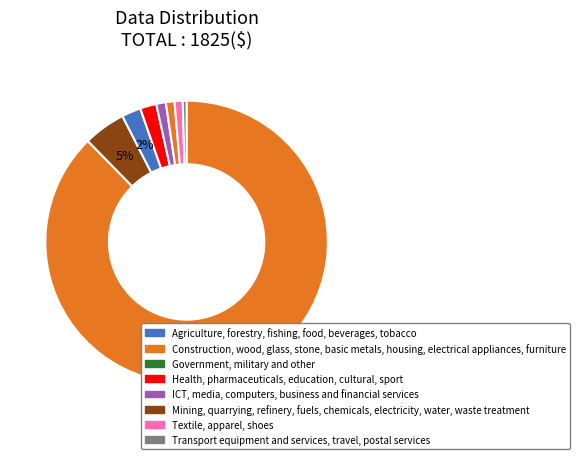

Is there a majority slice in this chart?

Yes